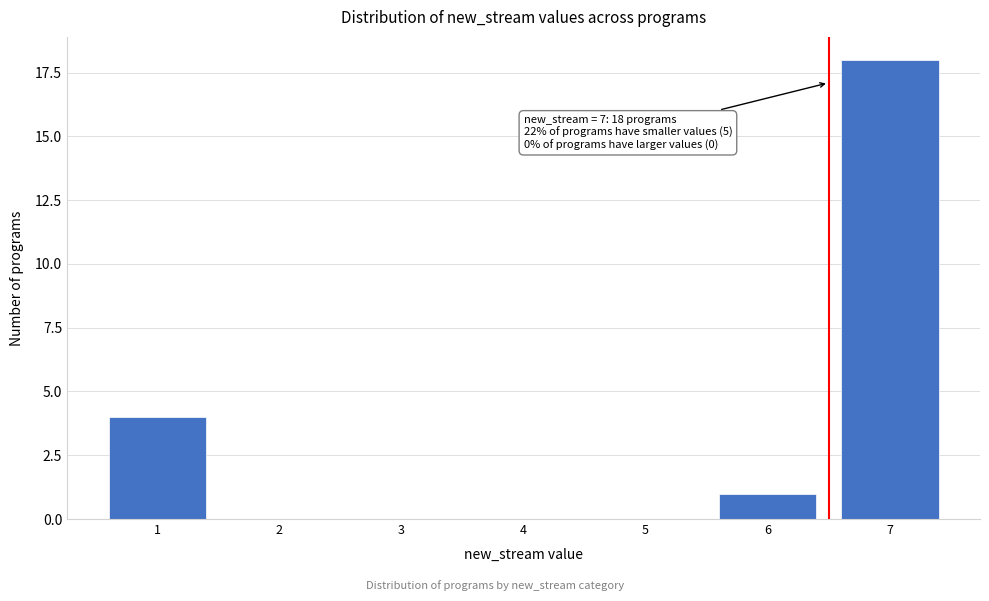

Reading left to right, what are all the values shown in this chart?

1=4	2=0	3=0	4=0	5=0	6=1	7=18